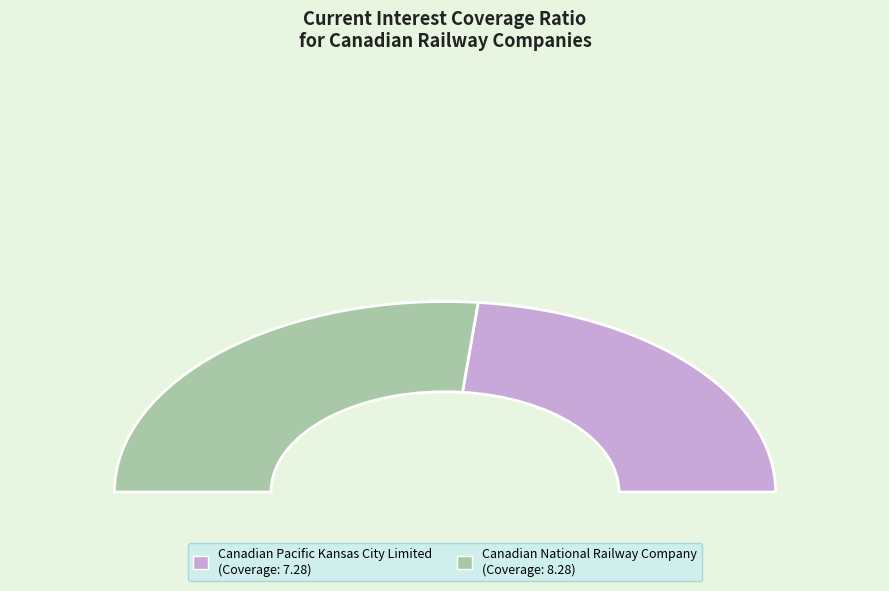

Between Canadian Pacific Kansas City Limited and Canadian National Railway Company, which is larger?

Canadian National Railway Company